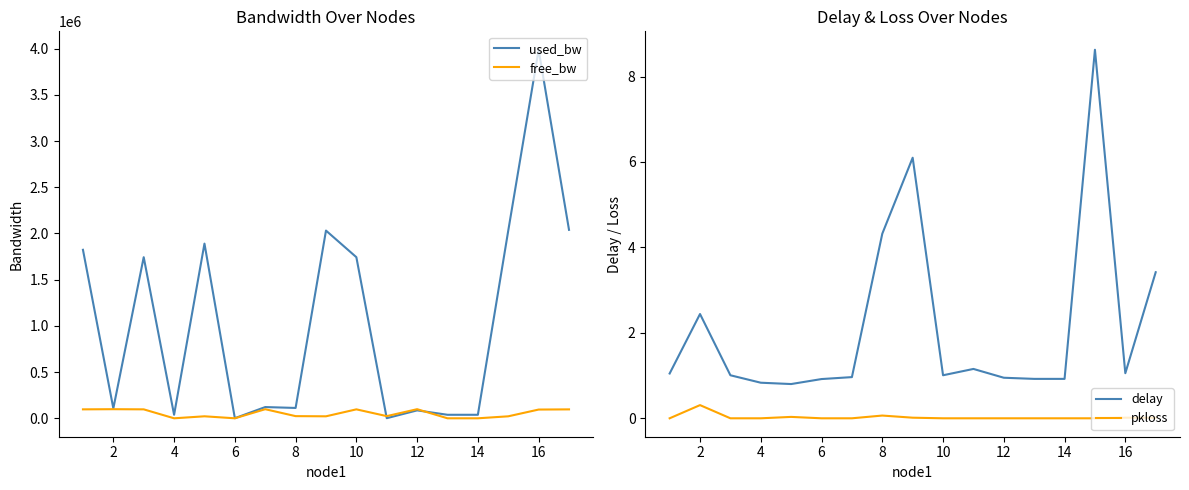

Is this an area chart (filled region under the line)?

No